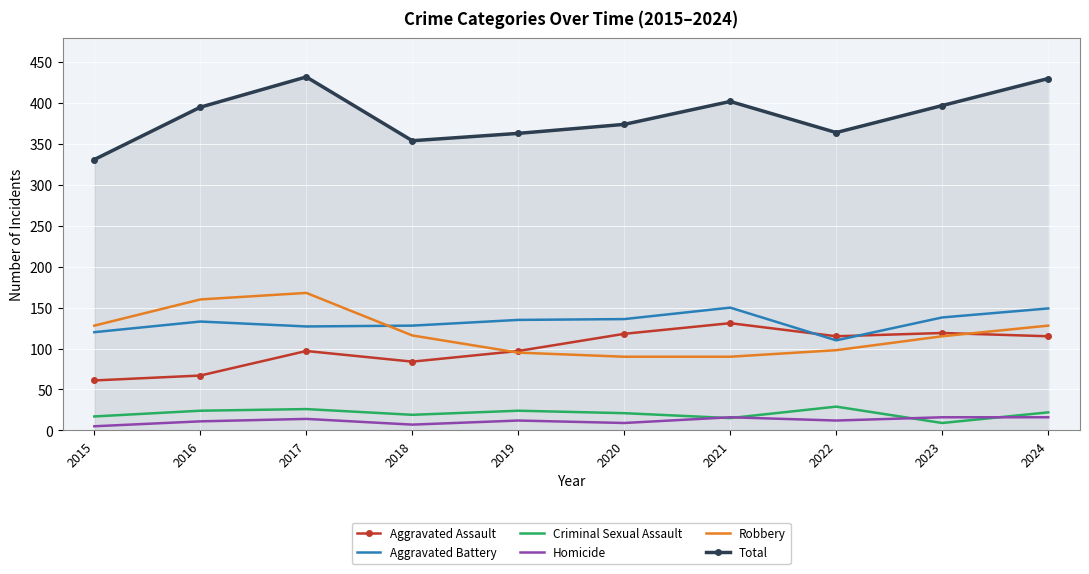

Is it true that Criminal Sexual Assault equals 26 at 2017?

True